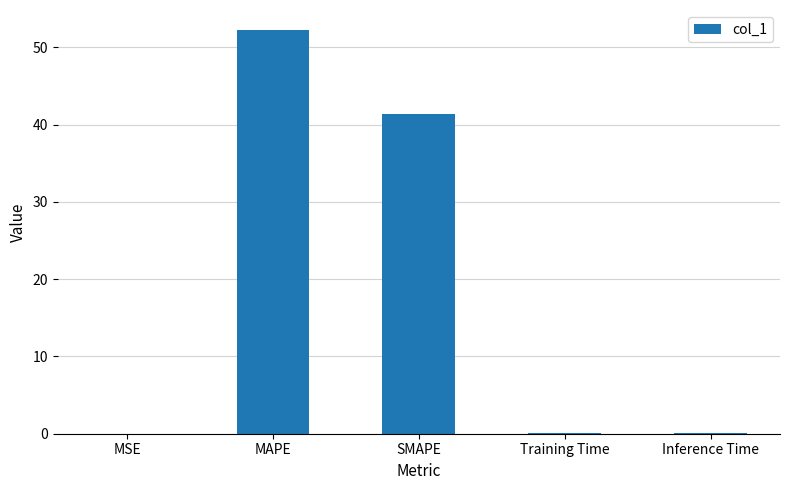

What is the greatest value displayed?

52.2